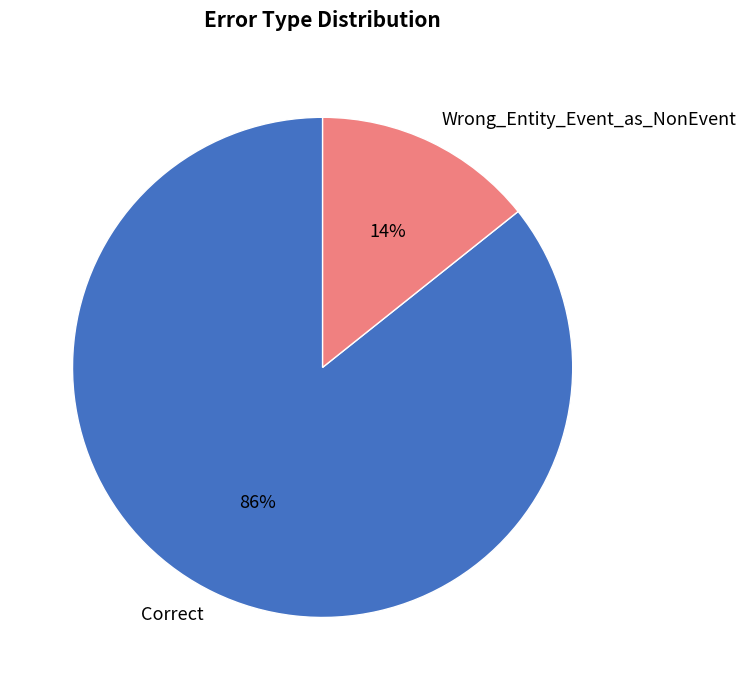

Combined, do Correct and Wrong_Entity_Event_as_NonEvent account for over 50%?

Yes